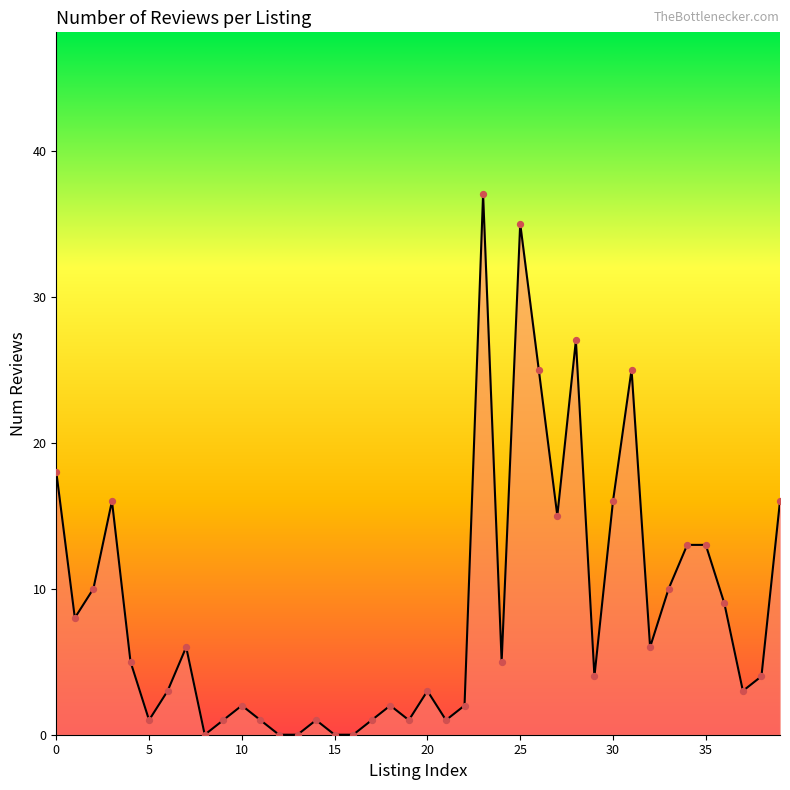

What is the difference between the maximum and minimum values?

37